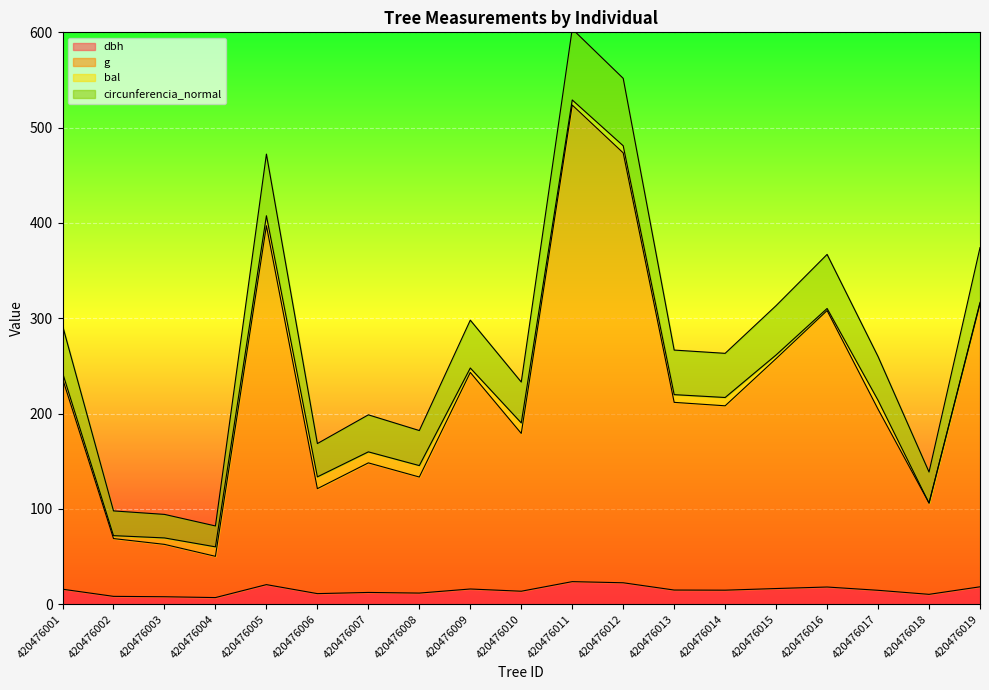

True or false: dbh has more than 2 interior local peaks.

True